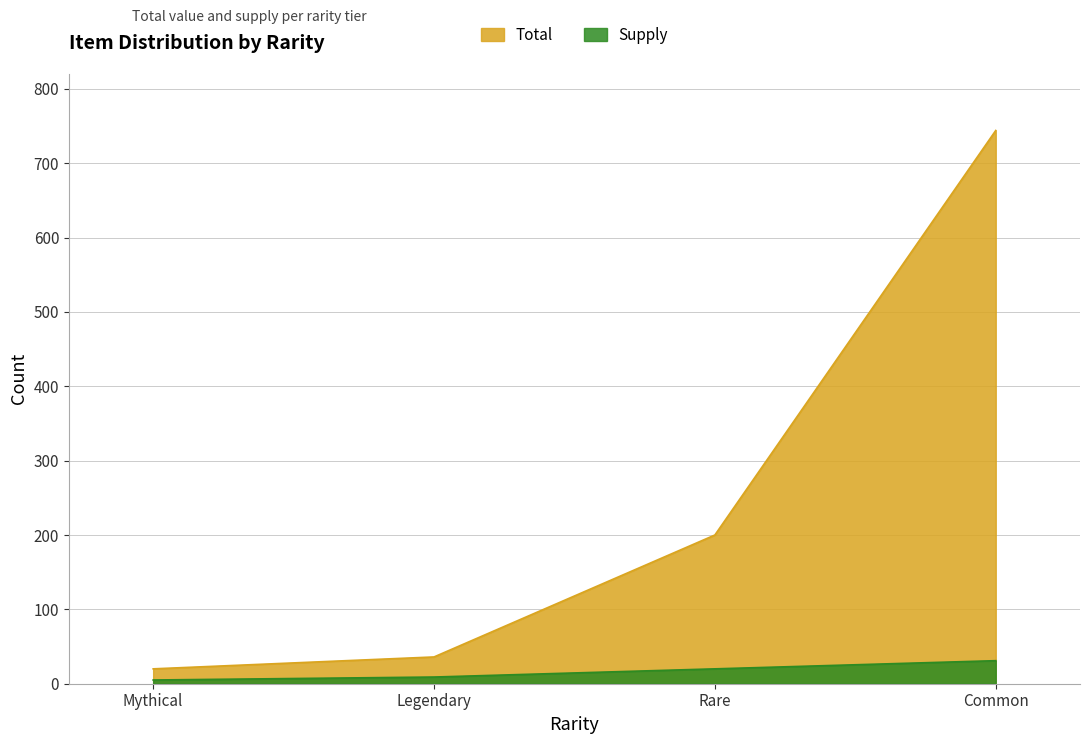

Between Common and Mythical, which is larger?

Common